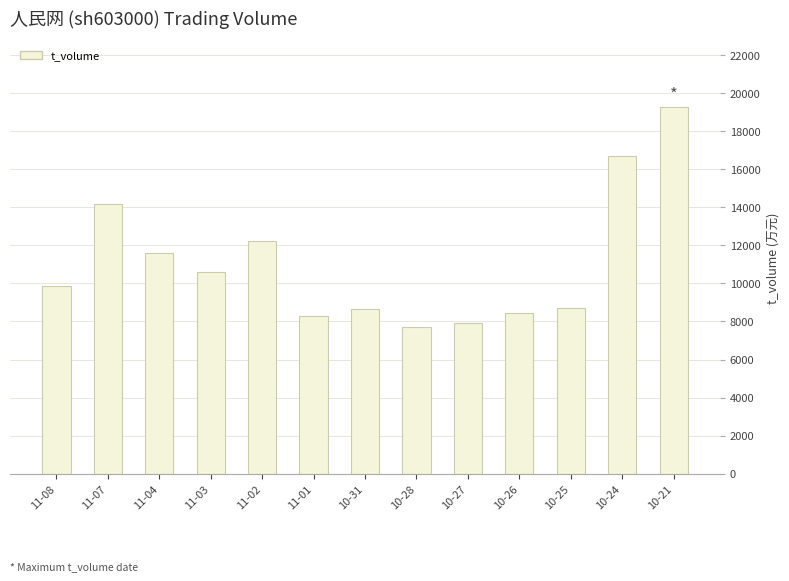

What is the smallest value displayed?

7693